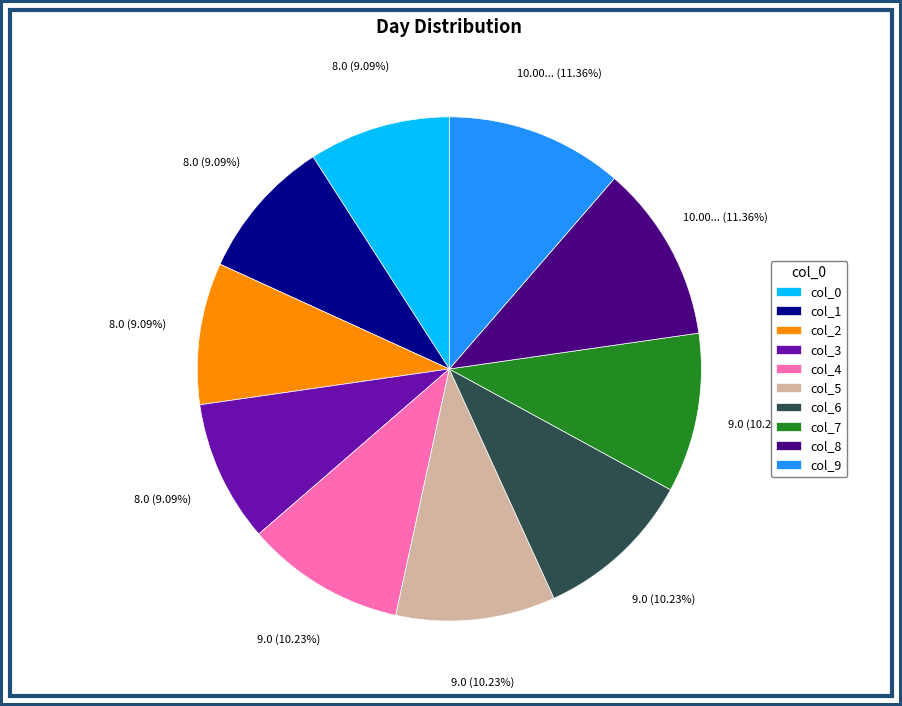

Combined, do col_7 and col_9 account for over 50%?

No